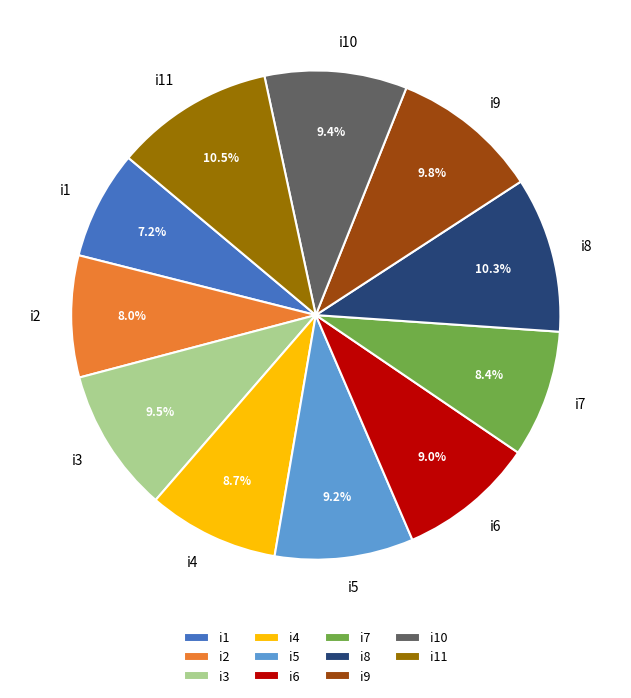

Is there any slice that represents more than half of the pie?

No